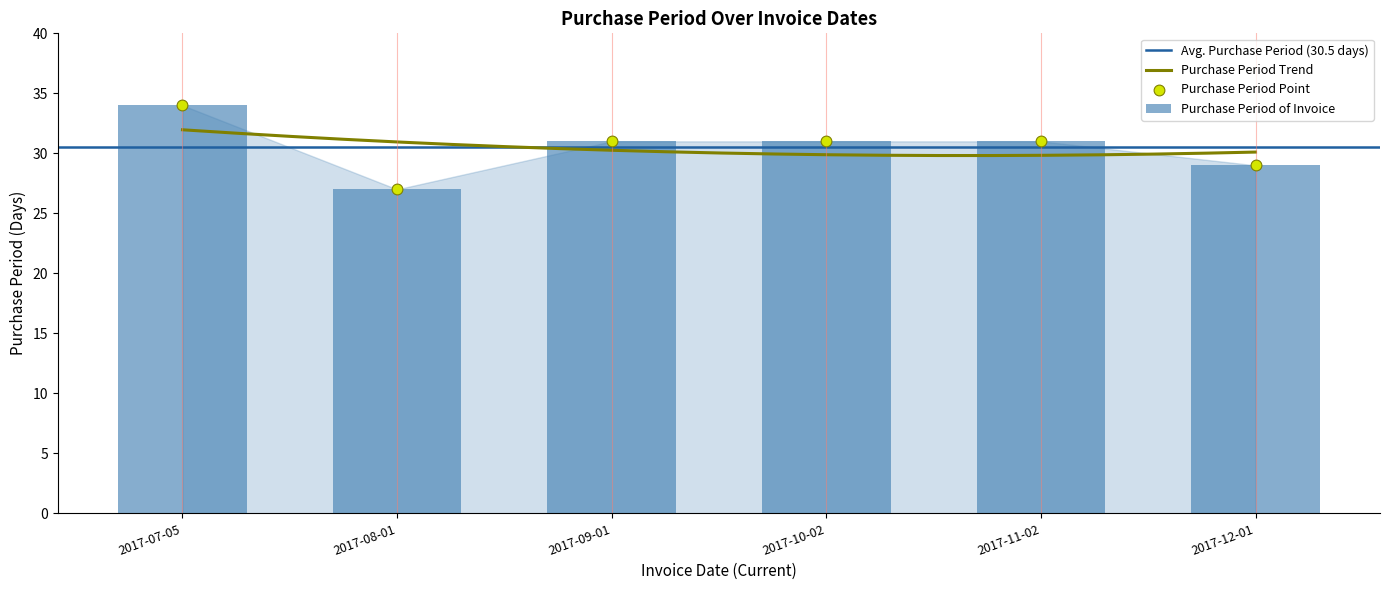

Approximately how many times larger is the value at 2017-08-01 compared to 2017-10-02?

0.9